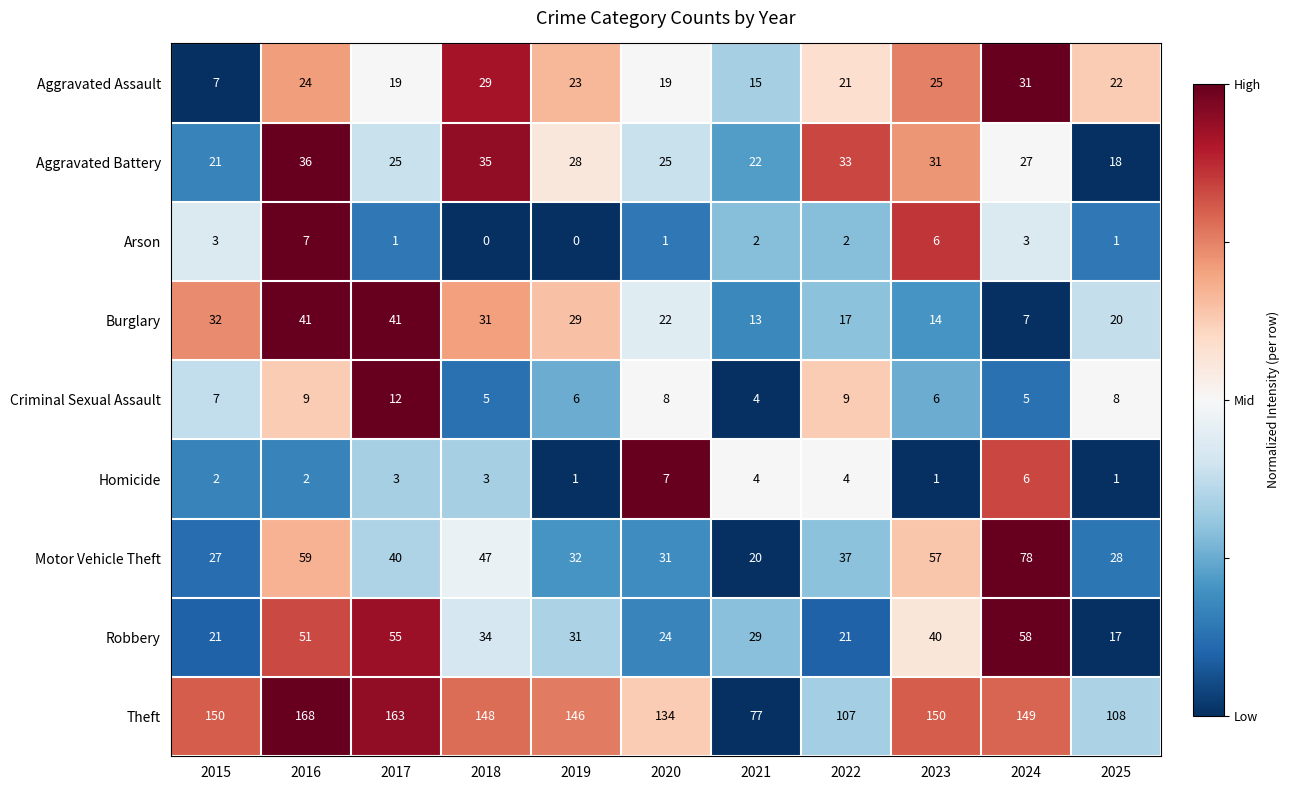

What is the average value of the Robbery series?

35